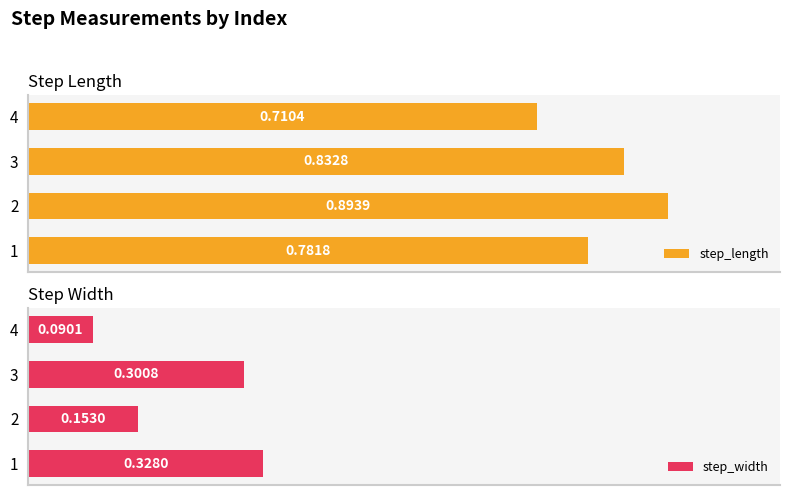

How many groups of bars are there?

4